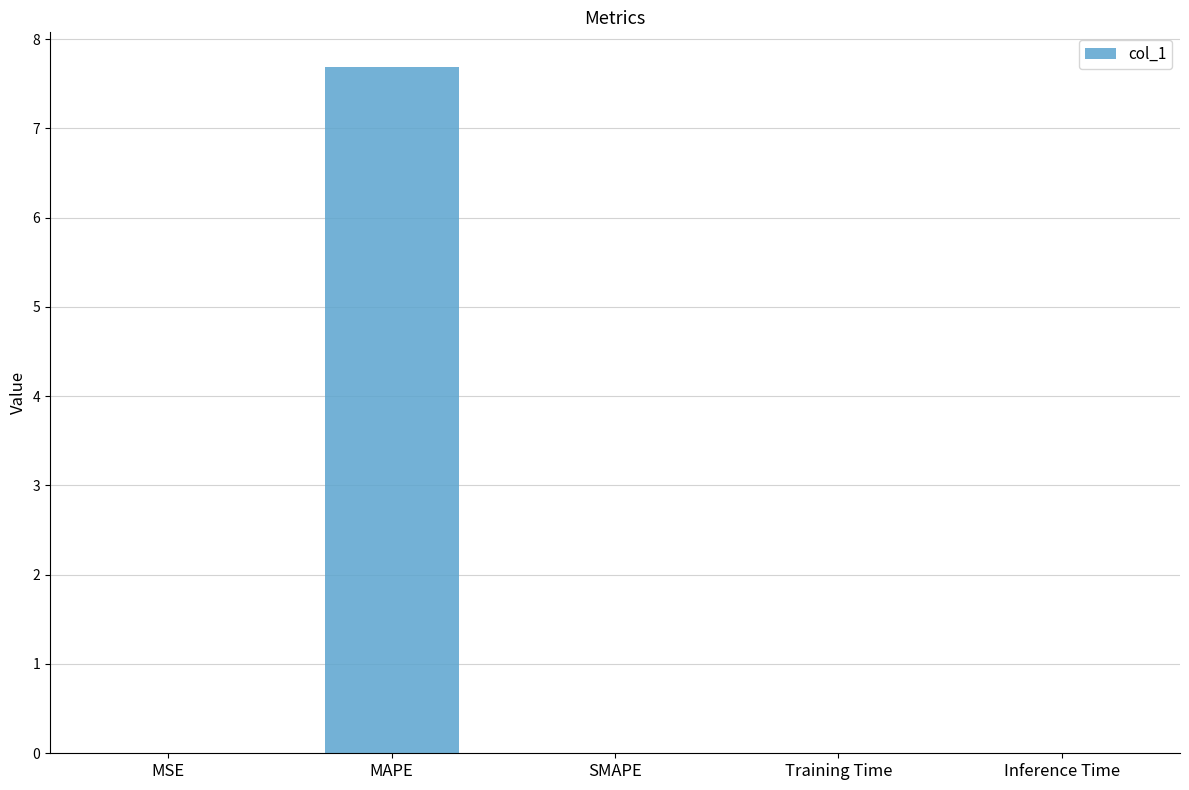

What is the sum of all values?

7.7